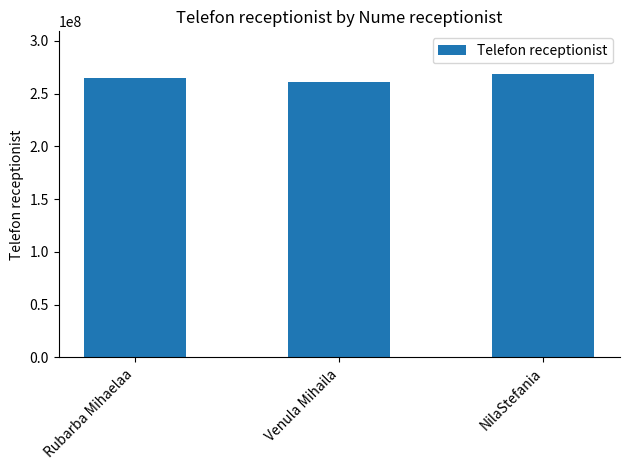

How many categories are shown in the chart?

3